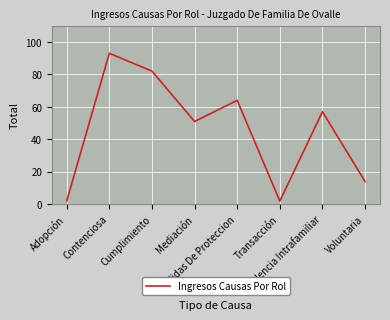

What is the greatest value displayed?

93